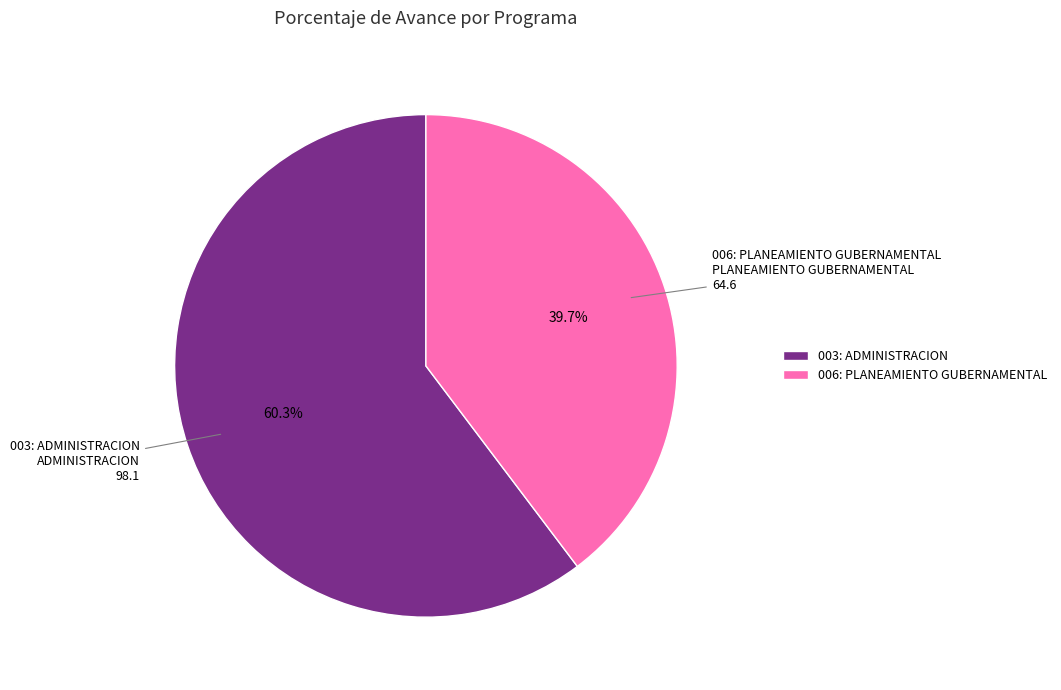

How many segments does this pie chart have?

2